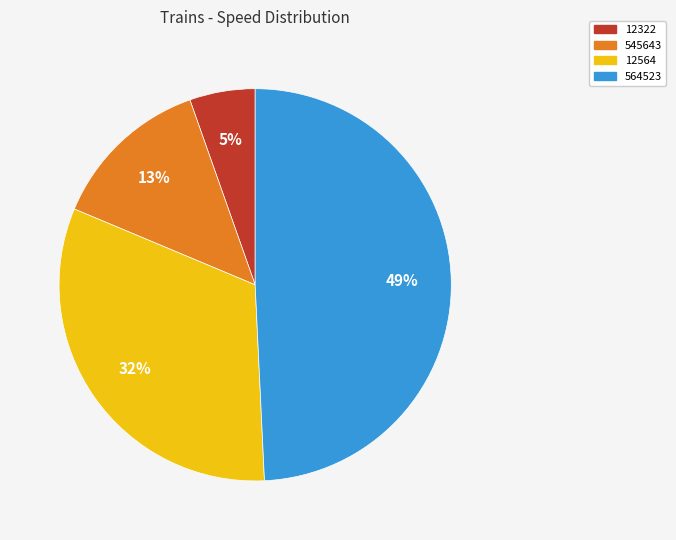

What is the smallest slice in the pie chart?

12322